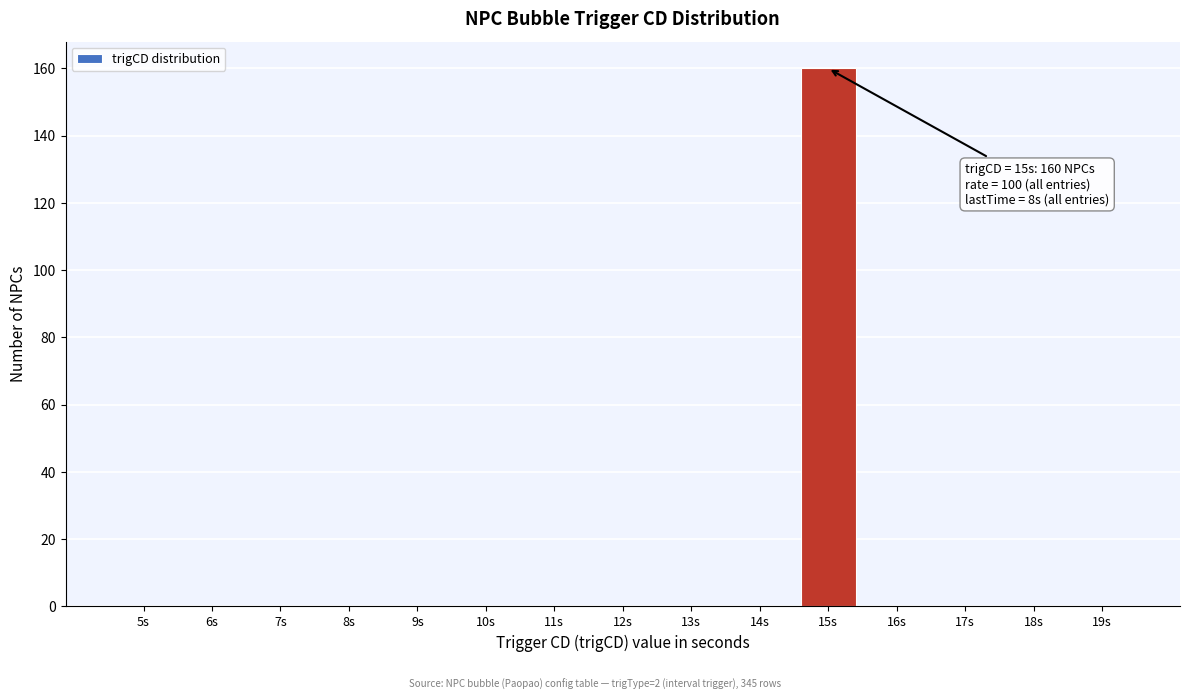

Reading left to right, list all the values displayed in this chart.

5s=0	6s=0	7s=0	8s=0	9s=0	10s=0	11s=0	12s=0	13s=0	14s=0	15s=160	16s=0	17s=0	18s=0	19s=0